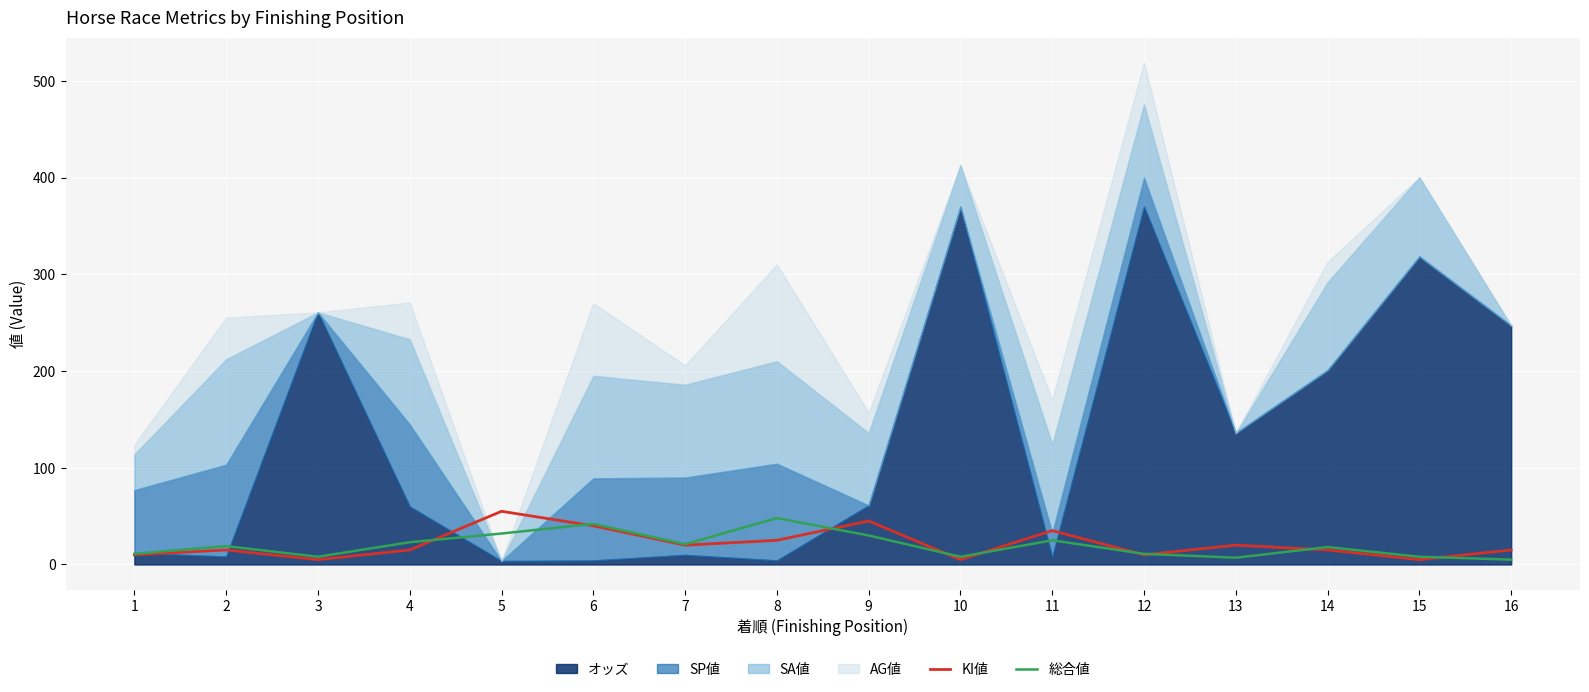

True or false: KI値 has a value of 5 at 15.

True